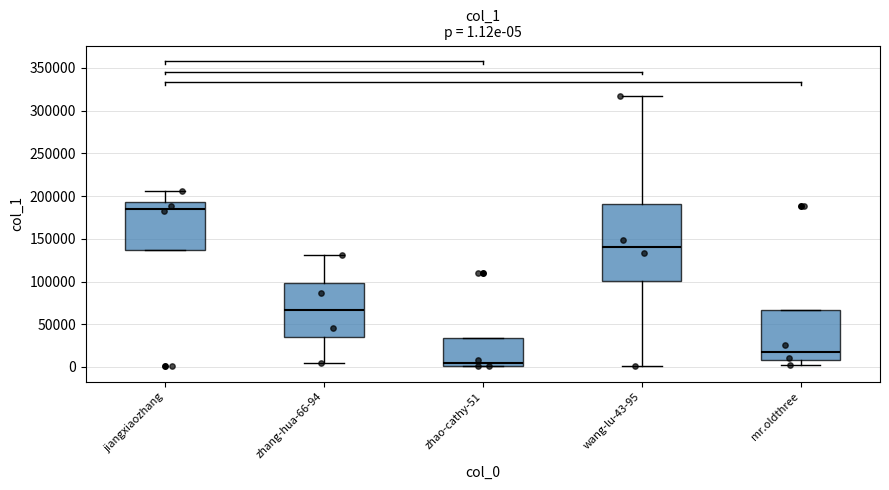

Comparing the boxes themselves (not the whiskers), which one is the tallest?

wang-lu-43-95